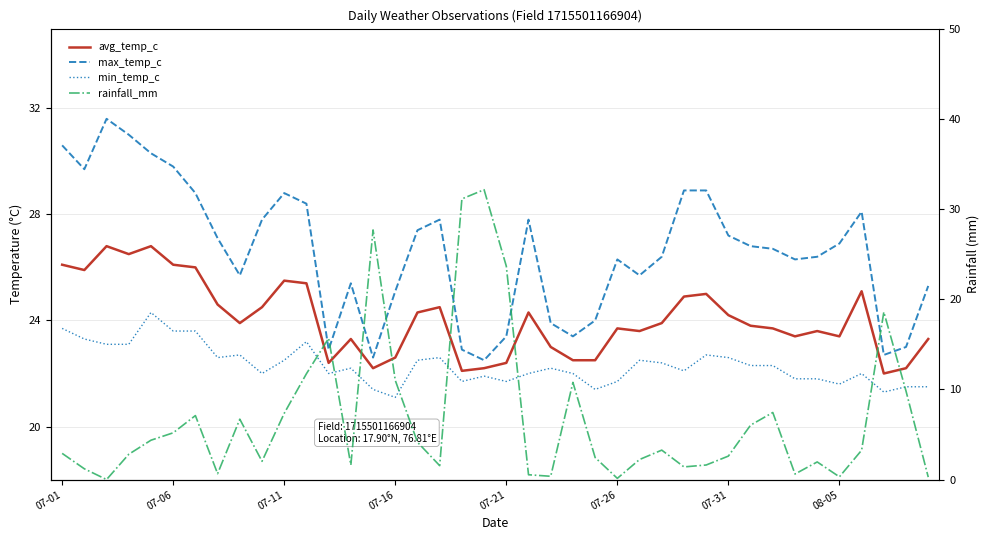

Reading right to left, list all the values displayed in this chart.

avg_temp_c: 23.3	22.2	22.0	25.1	23.4	23.6	23.4	23.7	23.8	24.2	25.0	24.9	23.9	23.6	23.7	22.5	22.5	23.0	24.3	22.4	22.2	22.1	24.5	24.3	22.6	22.2	23.3	22.4	25.4	25.5	24.5	23.9	24.6	26.0	26.1	26.8	26.5	26.8	25.9	26.1
max_temp_c: 25.3	23.0	22.7	28.1	26.9	26.4	26.3	26.7	26.8	27.2	28.9	28.9	26.4	25.7	26.3	24.0	23.4	23.9	27.8	23.4	22.5	22.9	27.8	27.4	25.1	22.6	25.4	22.9	28.4	28.8	27.8	25.7	27.1	28.8	29.8	30.3	31.0	31.6	29.7	30.6
min_temp_c: 21.5	21.5	21.3	22.0	21.6	21.8	21.8	22.3	22.3	22.6	22.7	22.1	22.4	22.5	21.7	21.4	22.0	22.2	22.0	21.7	21.9	21.7	22.6	22.5	21.1	21.4	22.2	22.0	23.2	22.5	22.0	22.7	22.6	23.6	23.6	24.3	23.1	23.1	23.3	23.7
rainfall_mm: 0.3	9.8	18.6	3.3	0.3	2.0	0.6	7.4	6.0	2.6	1.6	1.4	3.3	2.2	0.1	2.5	10.8	0.4	0.5	23.7	32.1	31.1	1.6	4.2	11.0	27.7	1.6	15.7	11.7	7.3	2.0	6.7	0.7	7.1	5.2	4.4	2.8	0.0	1.2	2.9